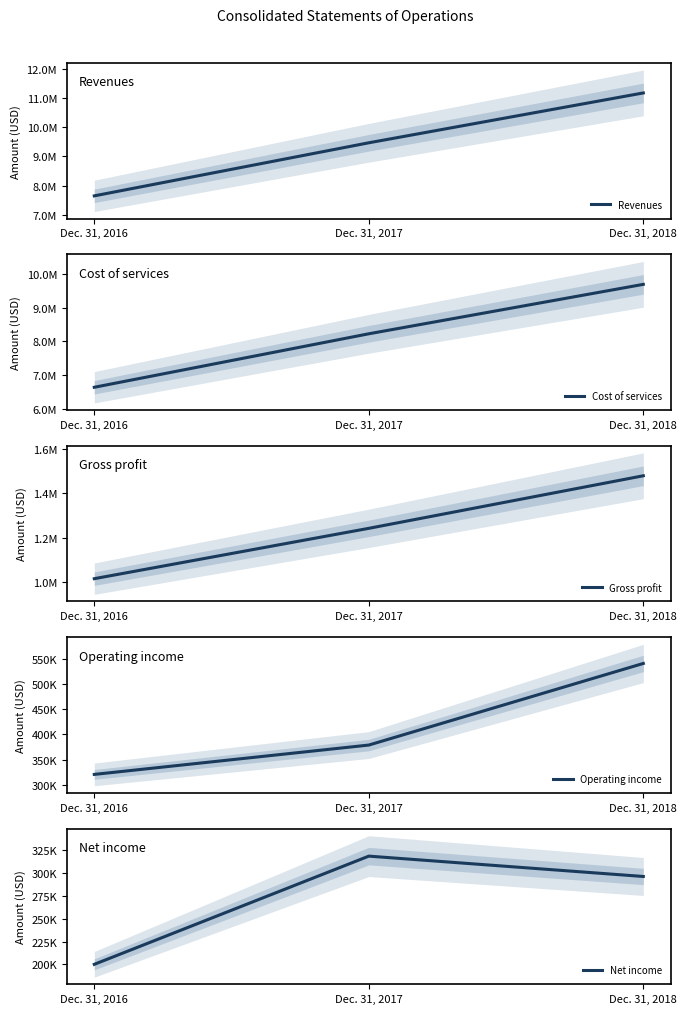

How many Cost of services values are between 6637519 and 9691459?

3